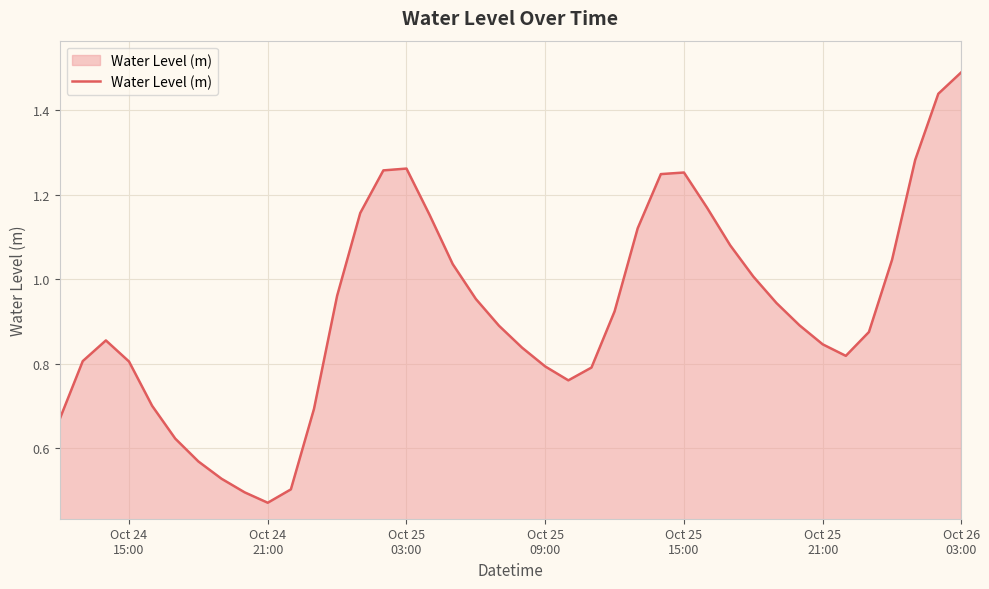

What is the maximum value shown in the chart?

1.5